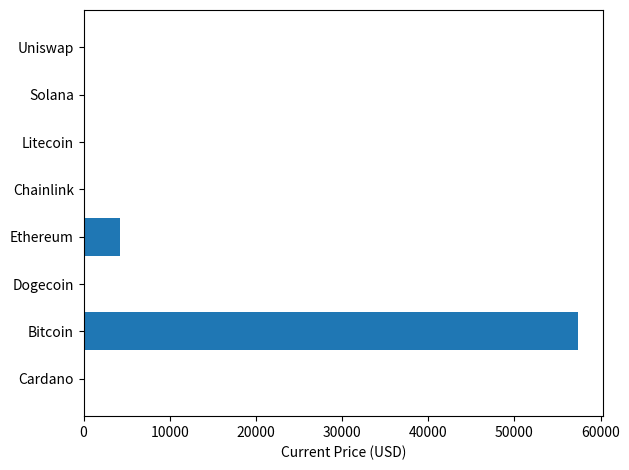

What is the greatest value displayed?

57443.0